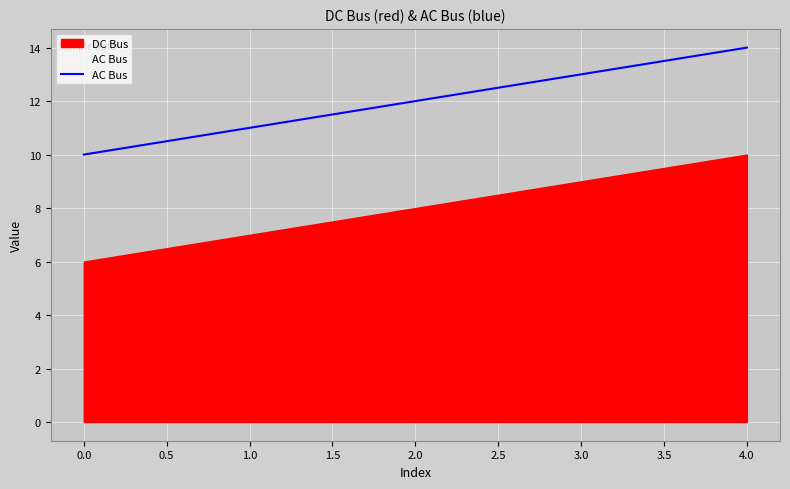

What is the value of the 4th point from the left?

13